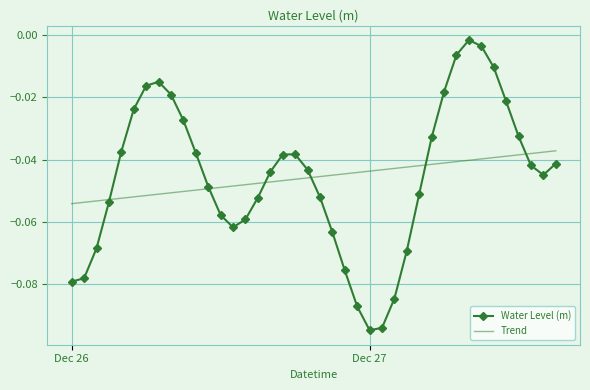

How many times do Trend and Water Level (m) cross each other?

6